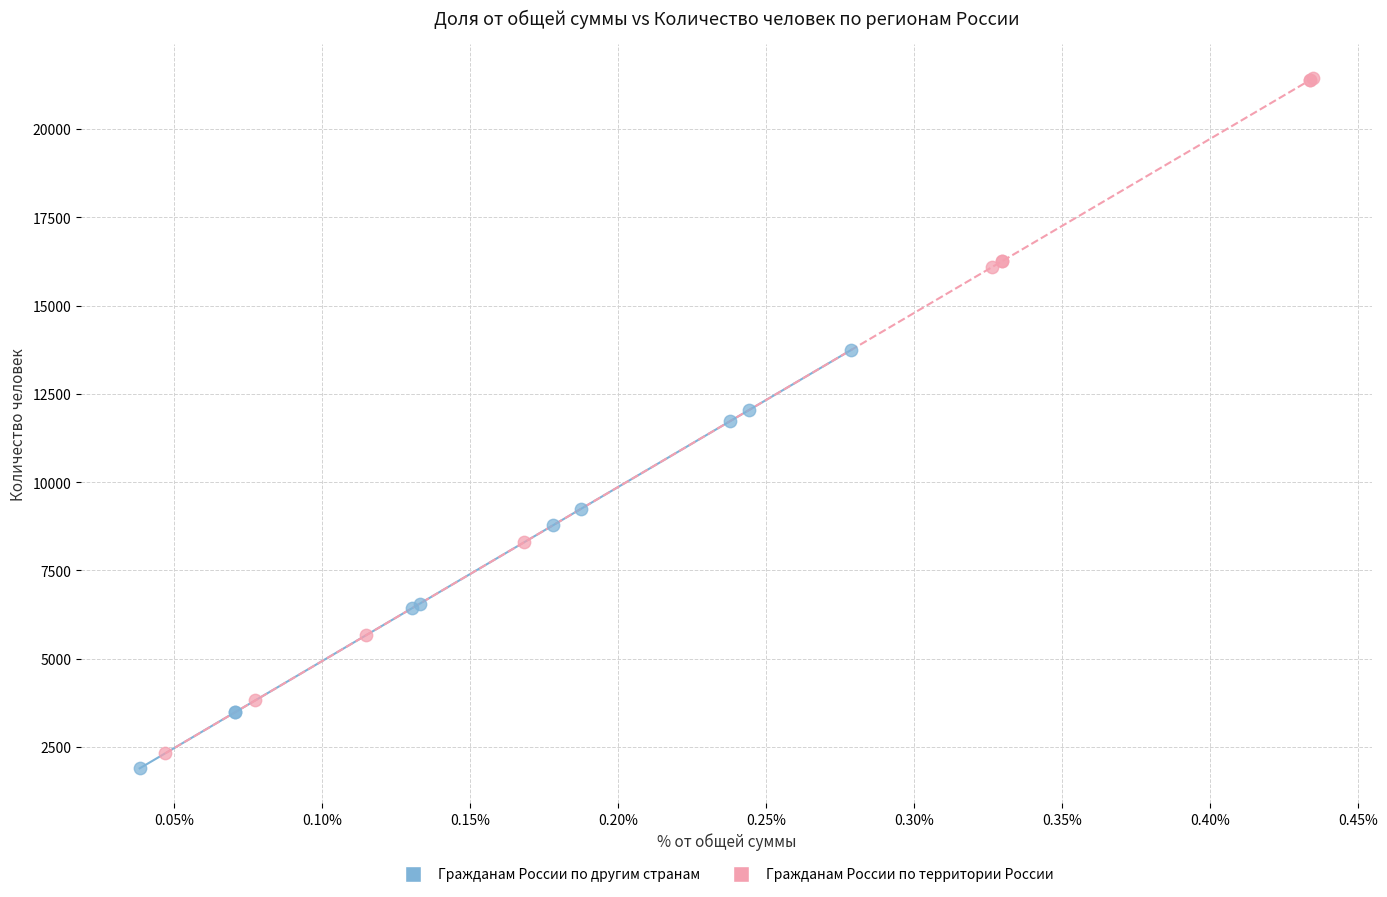

Which series reaches the maximum Y coordinate?

Гражданам России по территории России